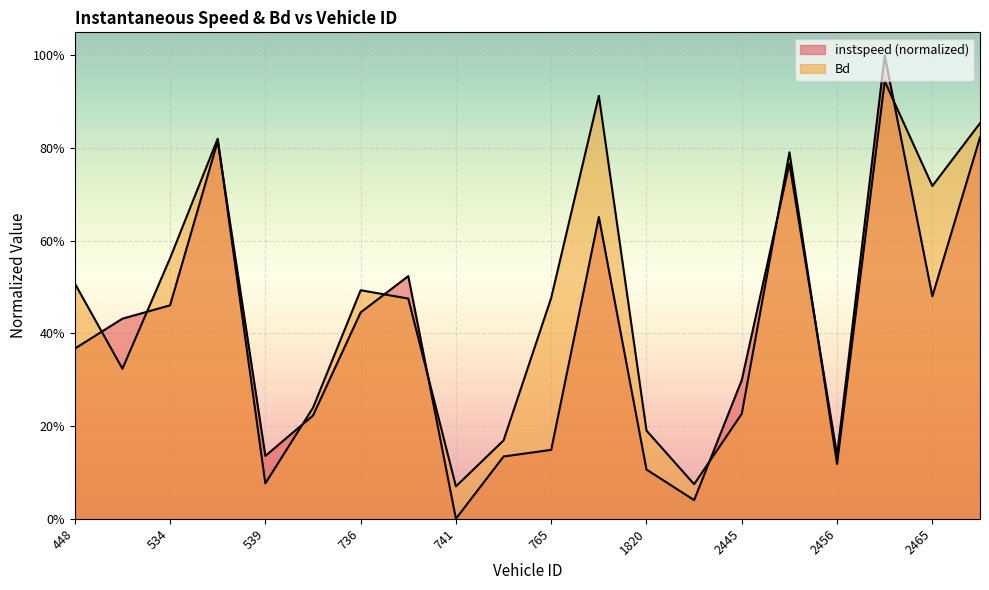

Where do instspeed and Bd first cross each other?

448 and 467